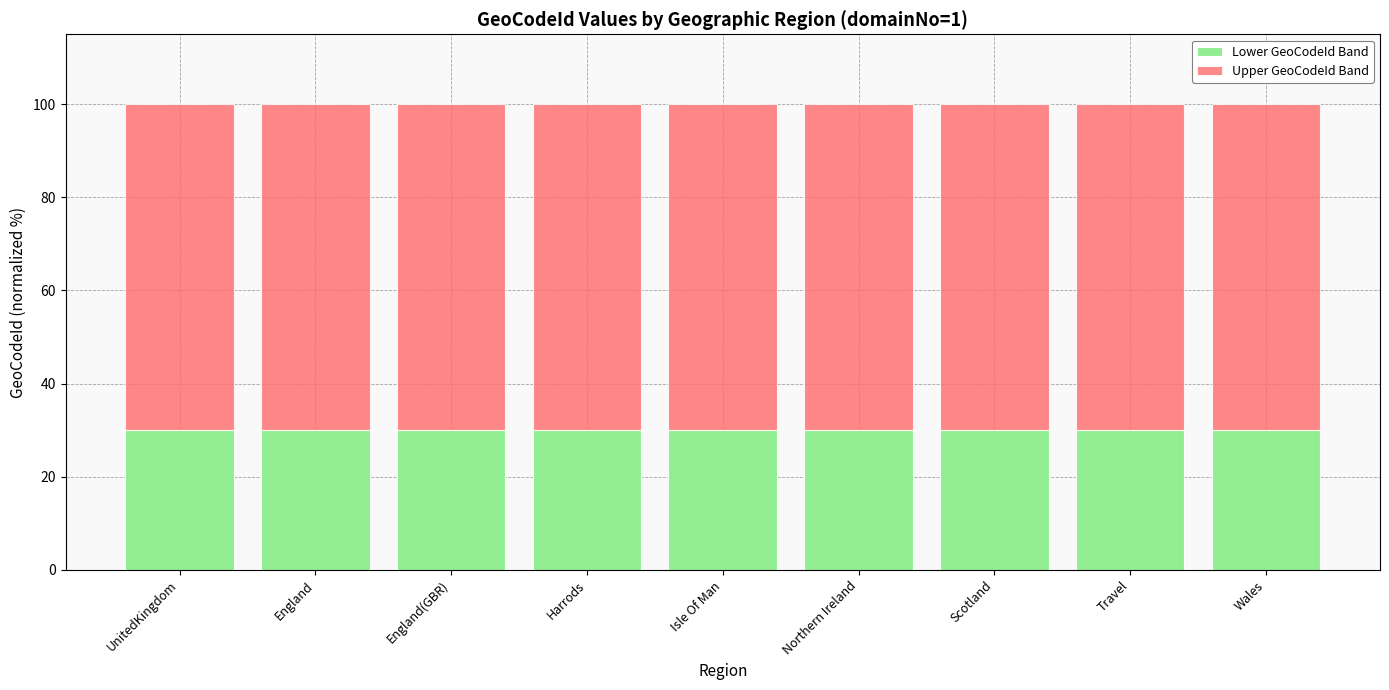

What is the total value across all series at Harrods?

100.0